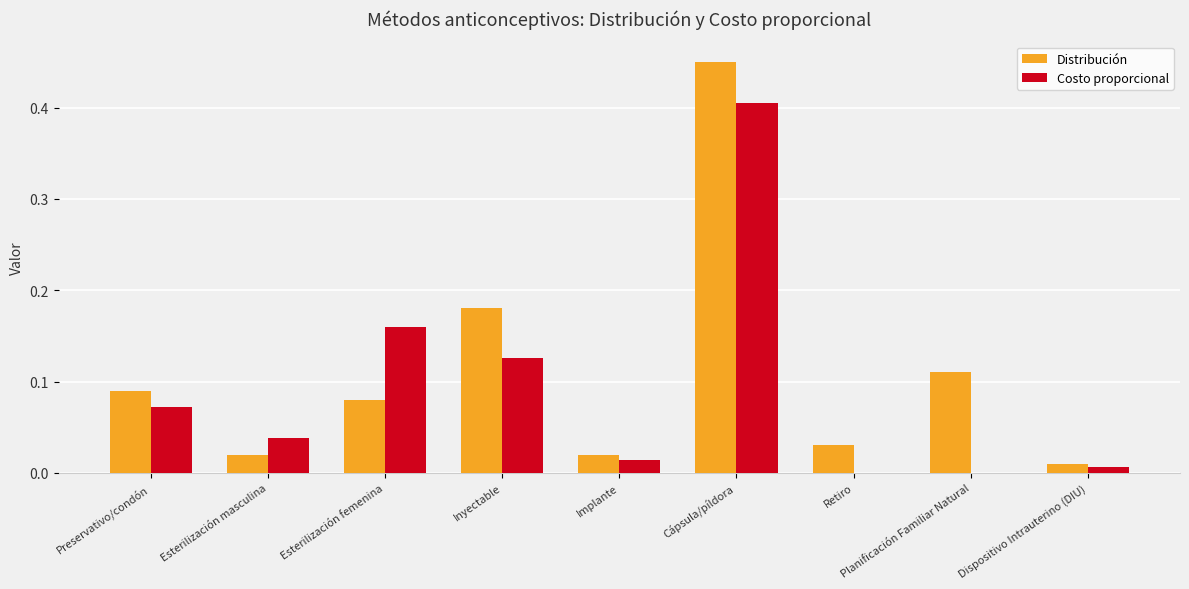

Is the value of Costo proporcional at Esterilización masculina greater than the value of Distribución at Implante?

Yes